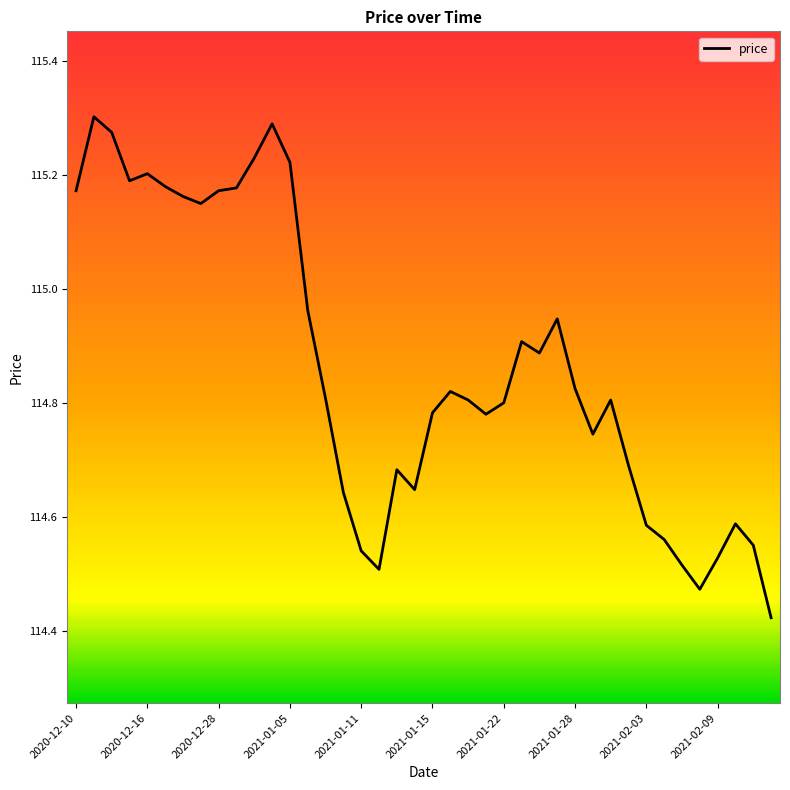

Approximately how many times larger is the value at 2020-12-16 compared to 2021-01-11?

1.0